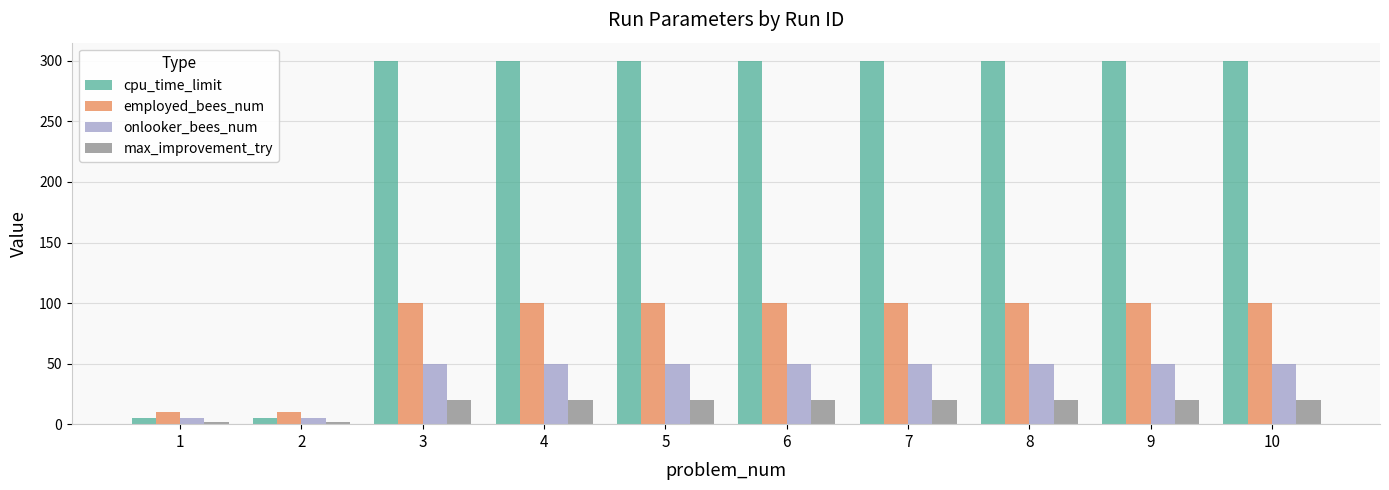

What is the maximum value shown in the chart?

300